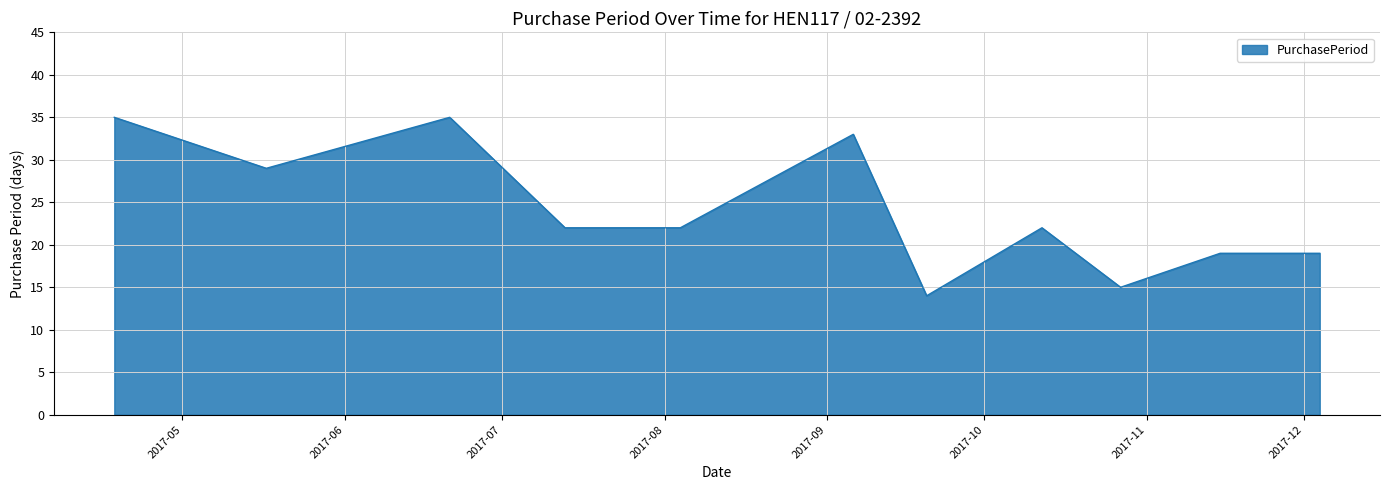

What is the maximum value shown in the chart?

35